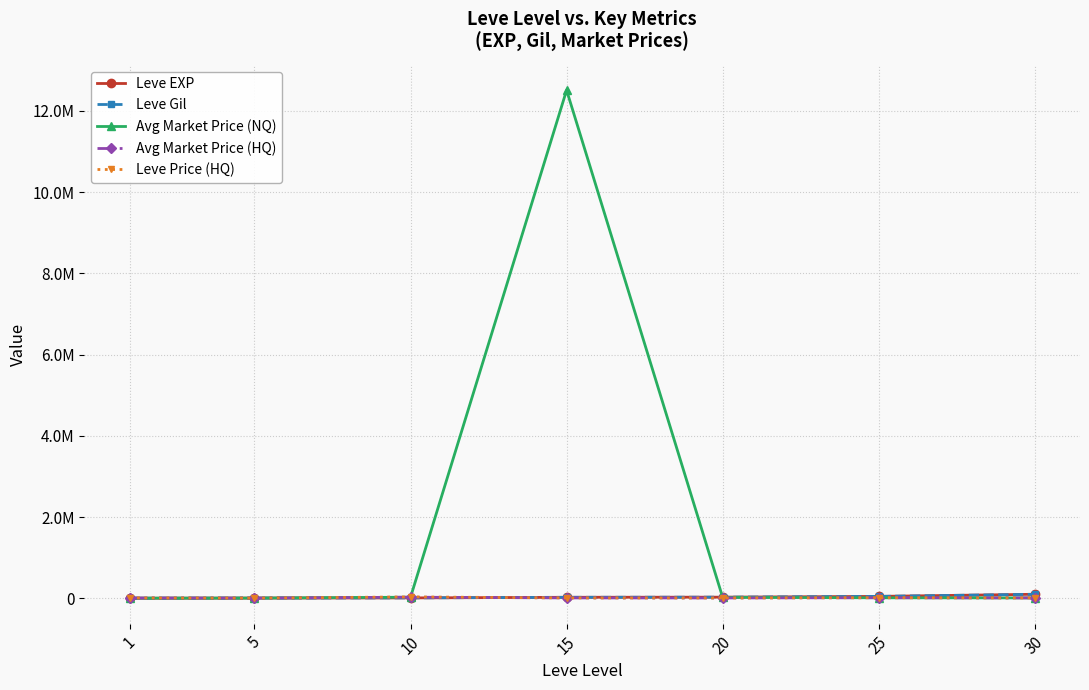

List the series in order of their peak value, lowest first.

Avg Market Price (HQ), Leve Price (HQ), Leve EXP, Leve Gil, Avg Market Price (NQ)